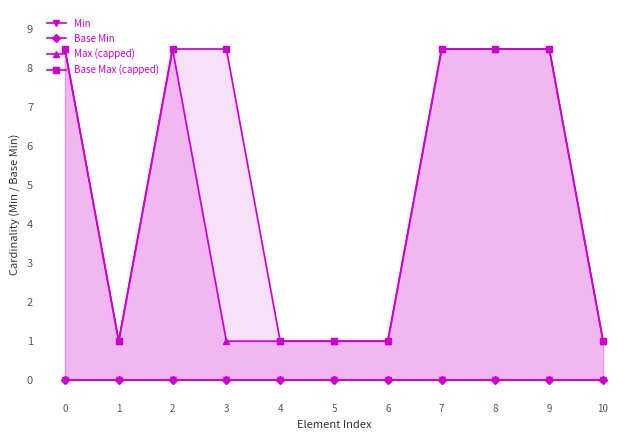

At how many categories does at least one series exceed 2?

6